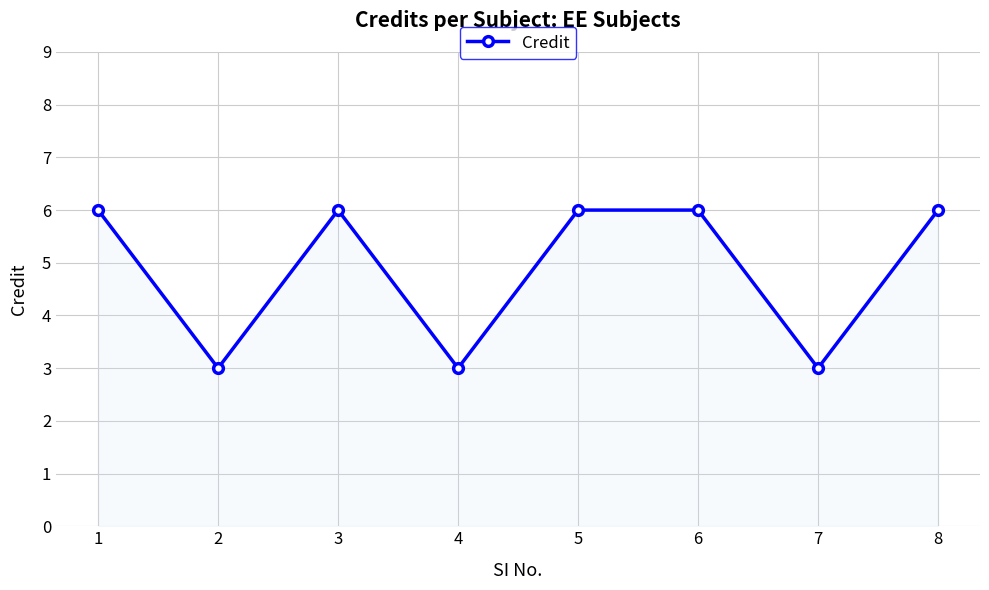

True or false: the data shows 4 at 1.

False